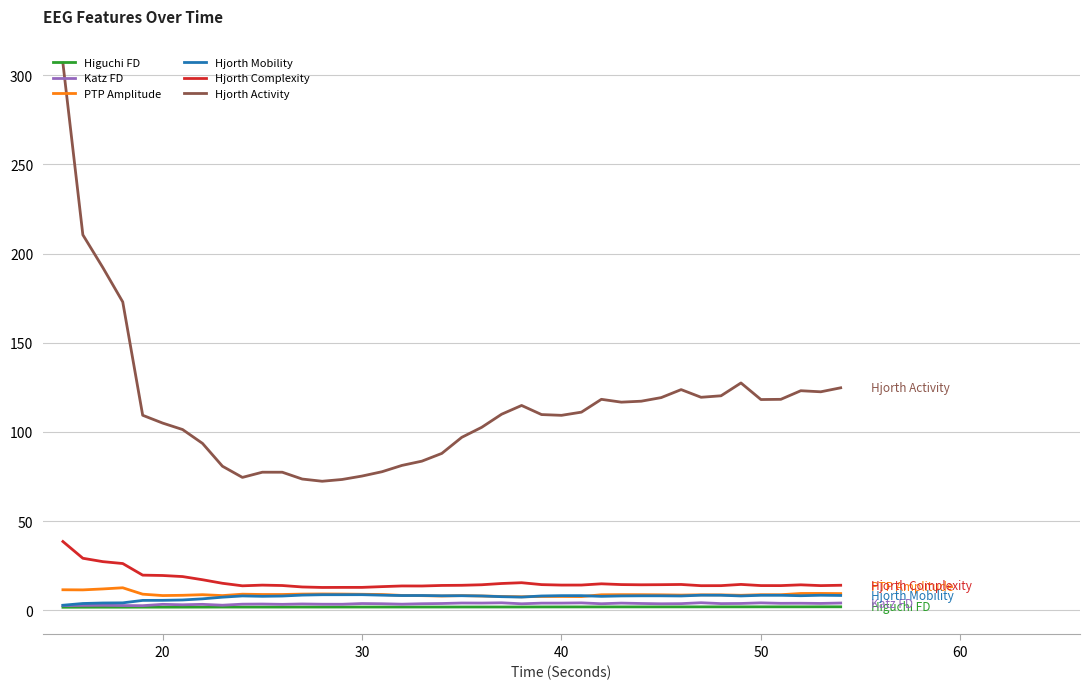

True or false: PTP Amplitude and Hjorth Activity intersect in this chart.

False